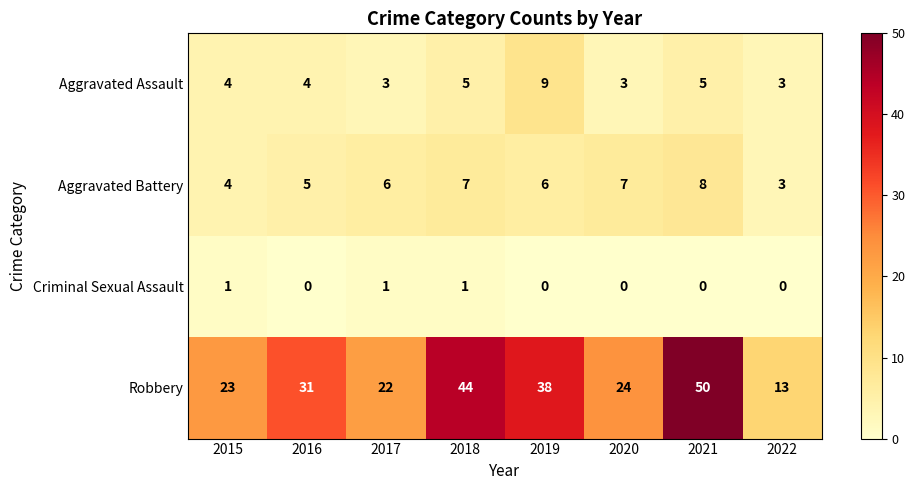

Is it true that Aggravated Assault equals 6 at 2016?

False